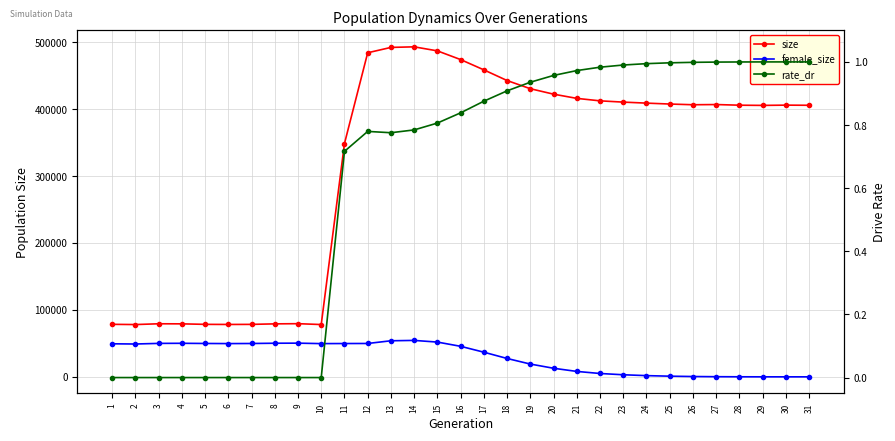

Reading left to right, transcribe all the data shown in this chart.

size: 78467.0	78115.0	79285.0	79174.0	78418.0	78269.0	78386.0	79152.0	79427.0	78132.0	348452.0	484137.0	492145.0	493008.0	486977.0	473949.0	458615.0	442650.0	430444.0	422303.0	416005.0	412320.0	410424.0	408915.0	407555.0	406494.0	406791.0	405819.0	405522.0	405906.0	405704.0
female_size: 49369.0	49057.0	49977.0	50122.0	49867.0	49687.0	49818.0	50221.0	50342.0	49644.0	49773.0	49848.0	53890.0	54437.0	51933.0	45611.0	36829.0	27436.0	19101.0	12821.0	8104.0	5008.0	3112.0	1818.0	994.0	486.0	219.0	83.0	26.0	8.0	0.0
rate_dr: 0.0	0.0	0.0	0.0	0.0	0.0	0.0	0.0	0.0	0.0	0.7	0.8	0.8	0.8	0.8	0.8	0.9	0.9	0.9	1.0	1.0	1.0	1.0	1.0	1.0	1.0	1.0	1.0	1.0	1.0	1.0